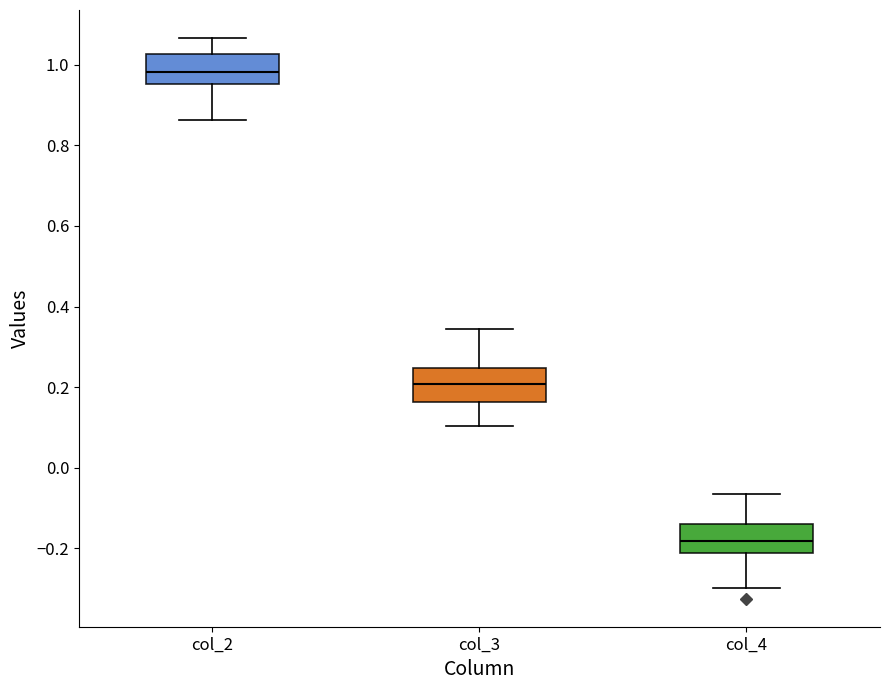

Which box's median line is the lowest?

col_4